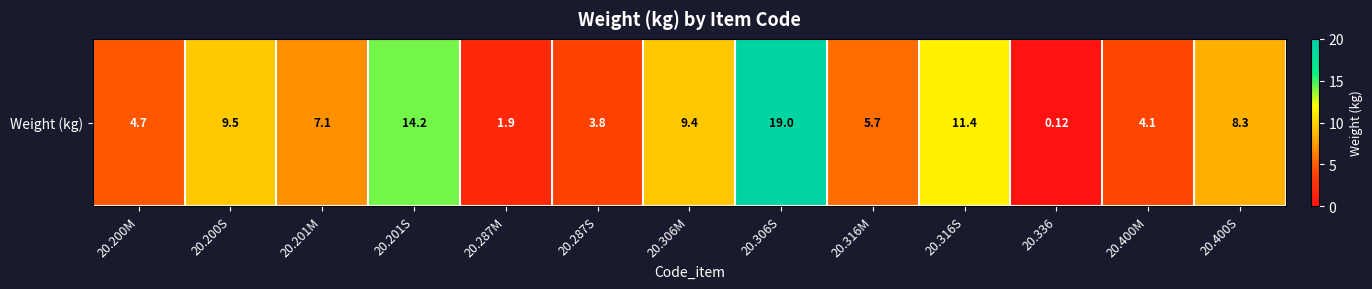

How many series are shown in this chart?

1